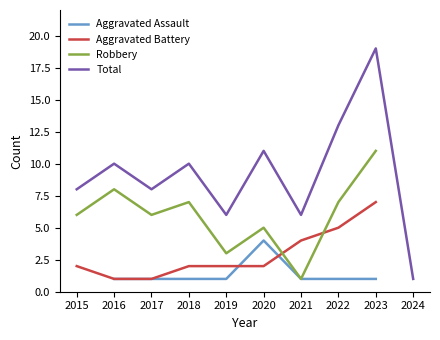

What is the lowest value of the Robbery series?

1.0